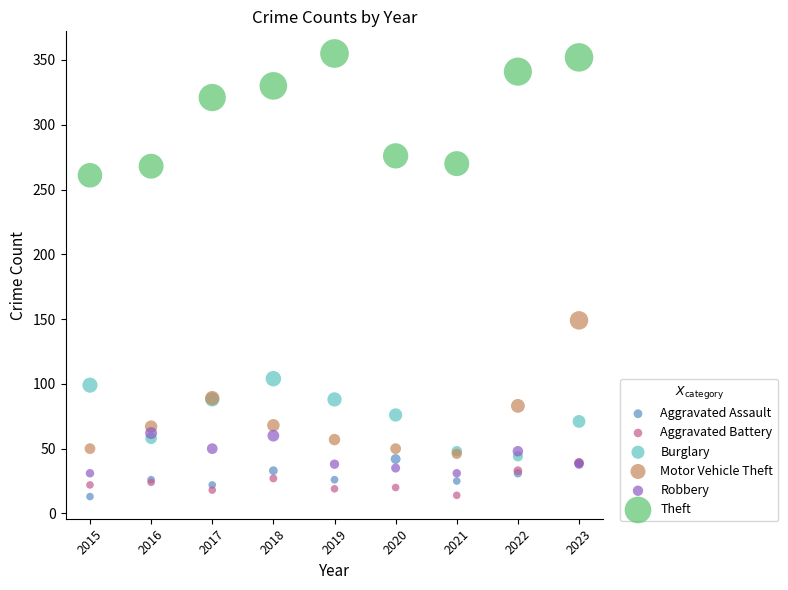

What are all the series names shown in the legend?

Aggravated Assault, Aggravated Battery, Burglary, Motor Vehicle Theft, Robbery, Theft